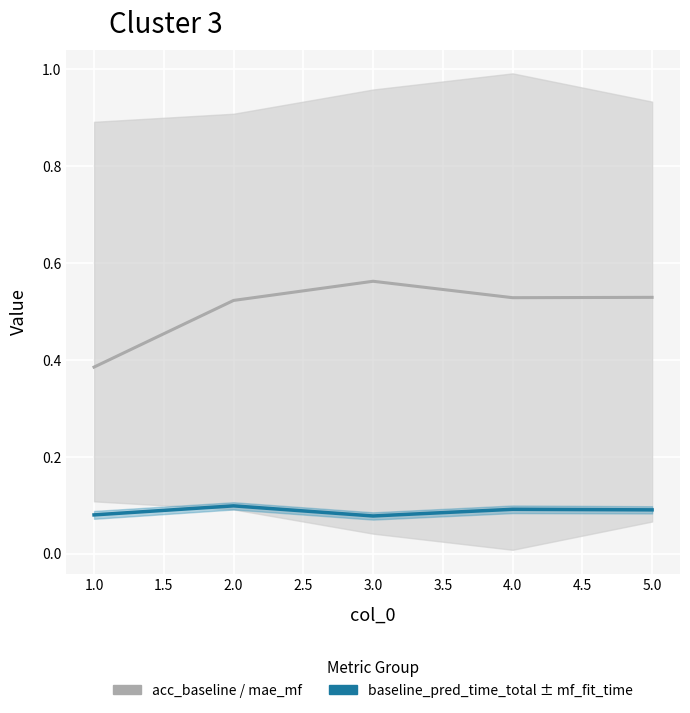

How many lines are shown in the chart?

2